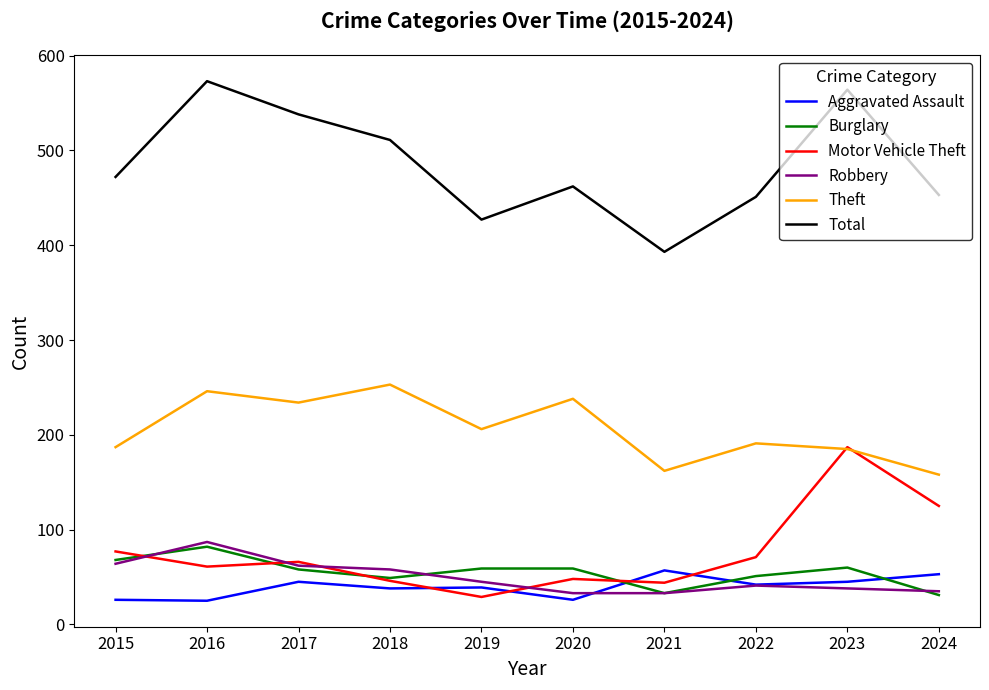

True or false: Motor Vehicle Theft has a value of 61 at 2016.

True